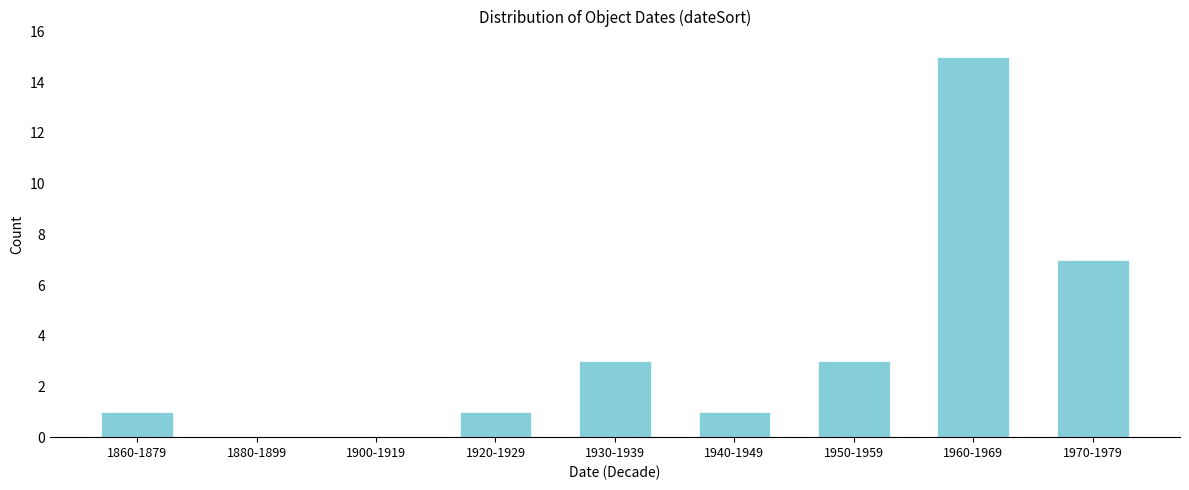

Reading left to right, what are all the values shown in this chart?

1860-1879=1	1880-1899=0	1900-1919=0	1920-1929=1	1930-1939=3	1940-1949=1	1950-1959=3	1960-1969=15	1970-1979=7